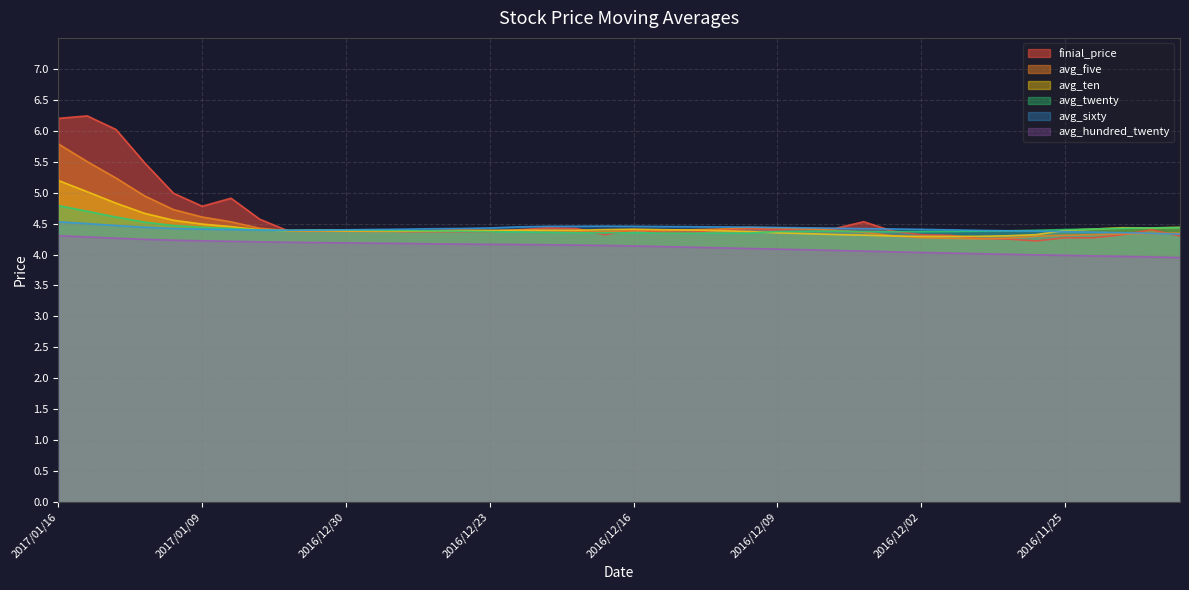

At which label is avg_hundred_twenty closest to 4?

2016/11/29